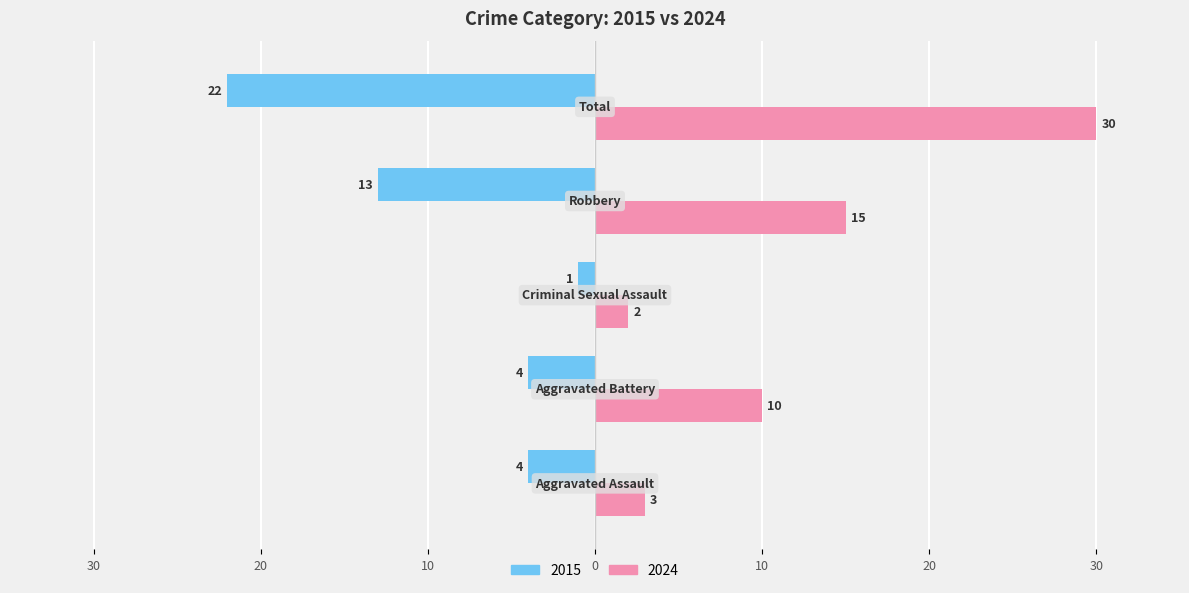

What is the label of the 2nd bar from the right?

Robbery